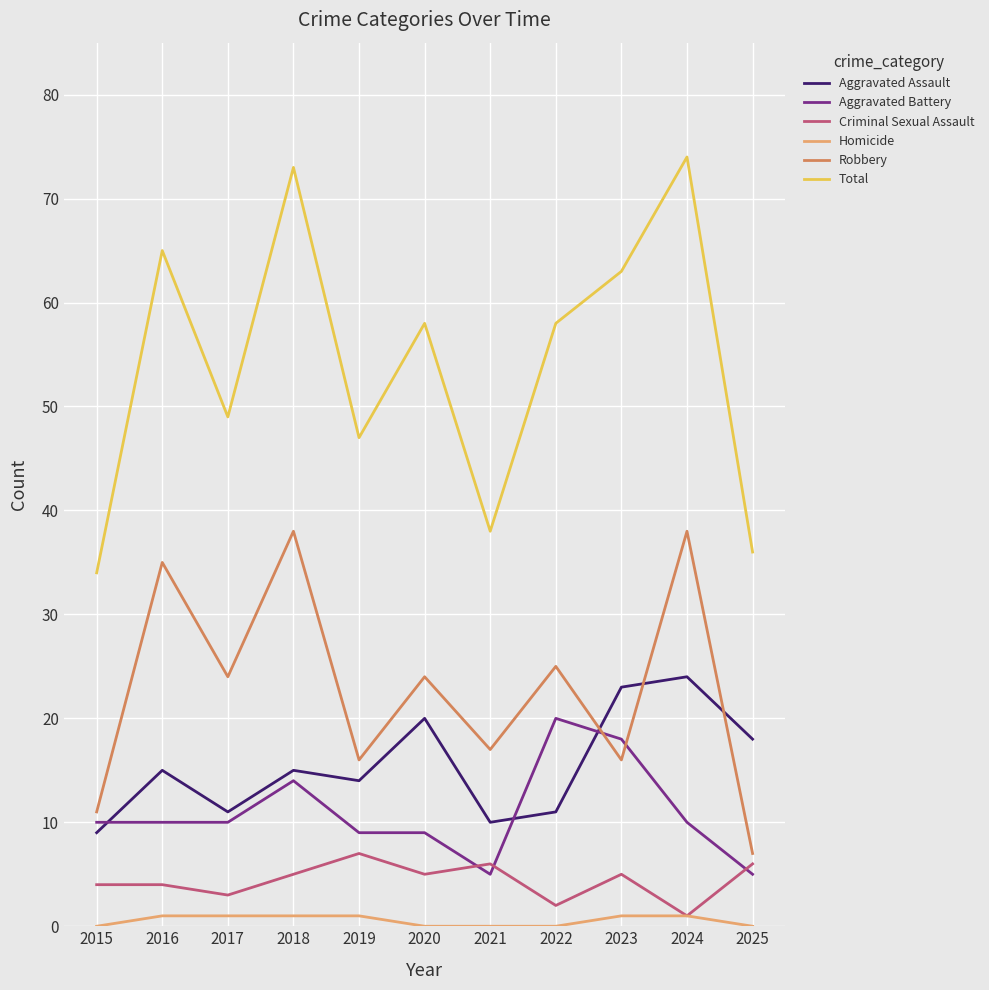

What is the total value across all series at 2018?

146